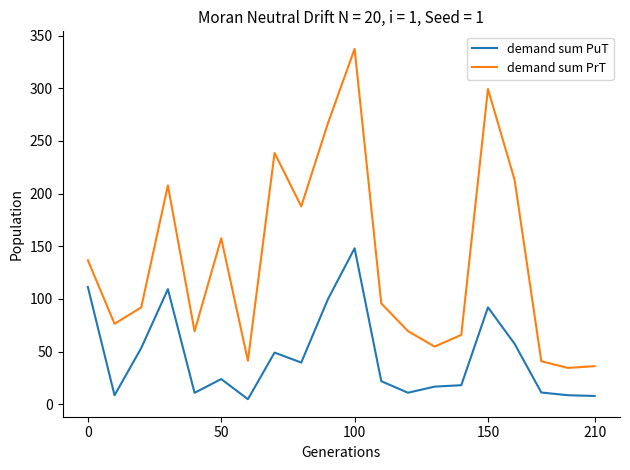

True or false: demand sum PuT and demand sum PrT cross at least once.

False